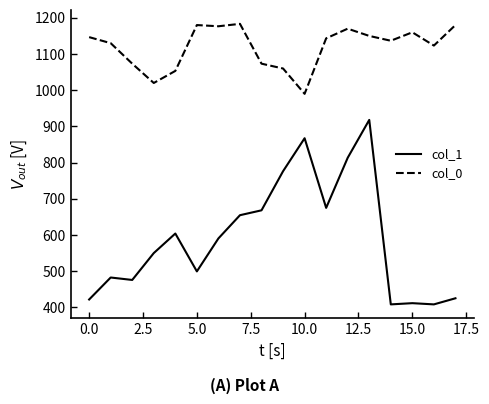

Which series has the largest total across all categories?

col_0